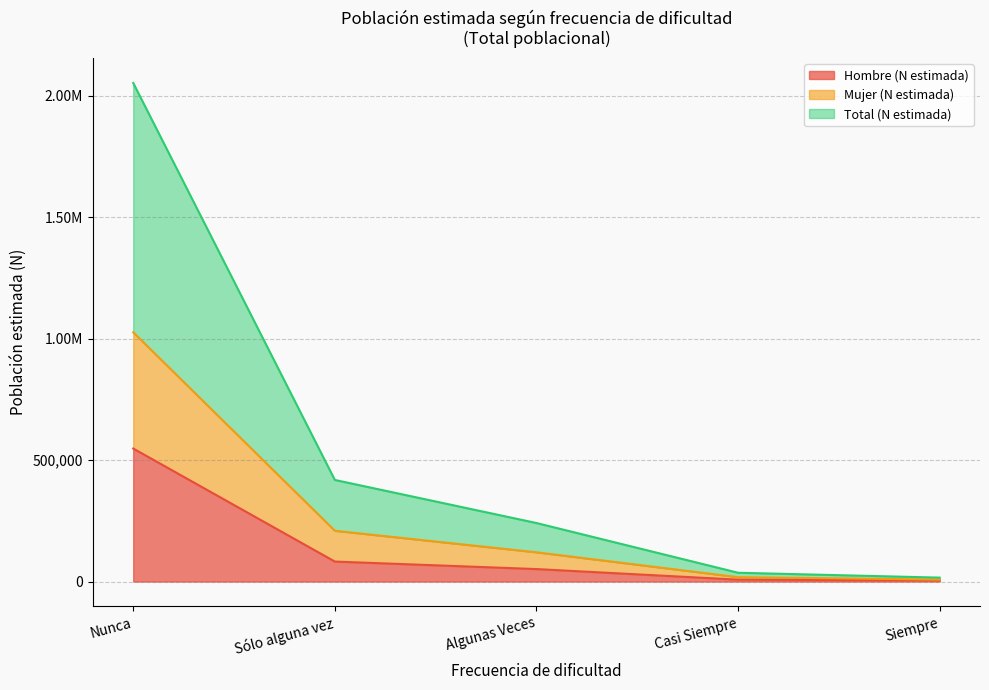

Which category has the lowest value across all series?

Siempre